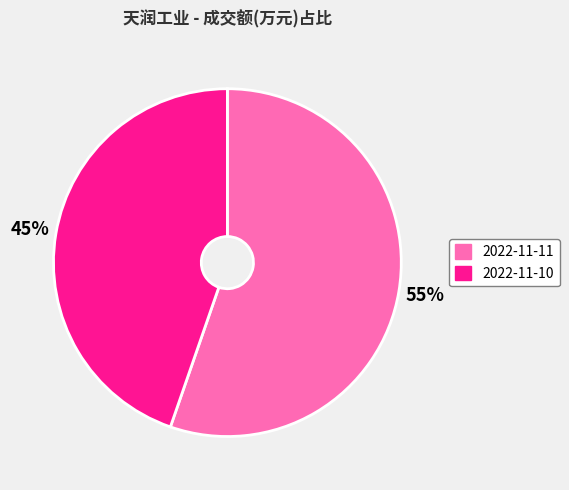

How many segments does this pie chart have?

2